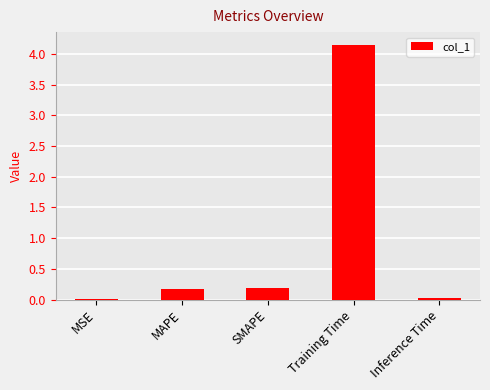

Are the bars horizontal?

No